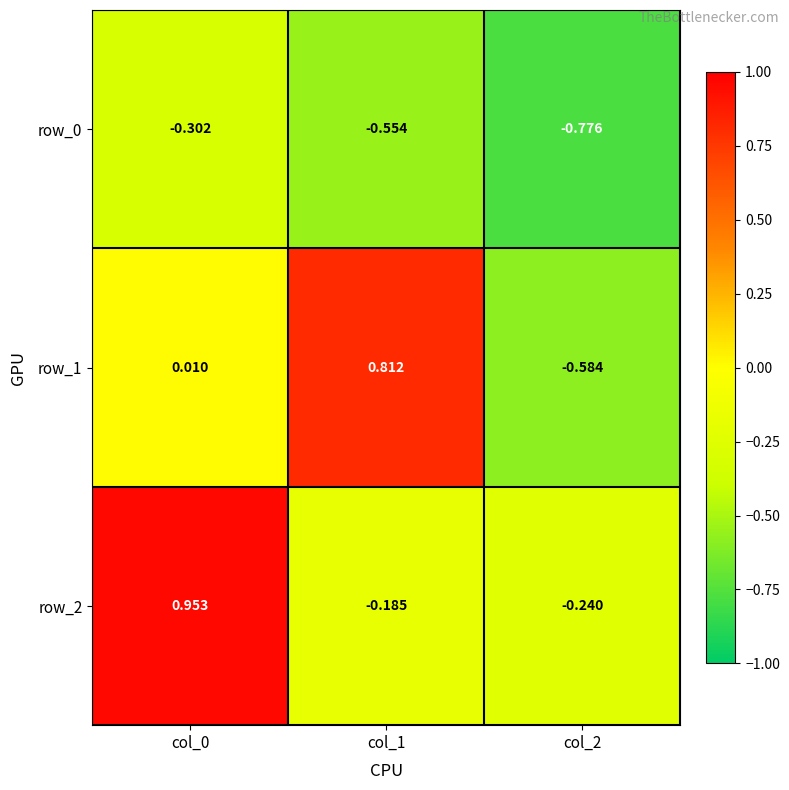

Is it true that row_1 equals -0.6 at col_2?

True